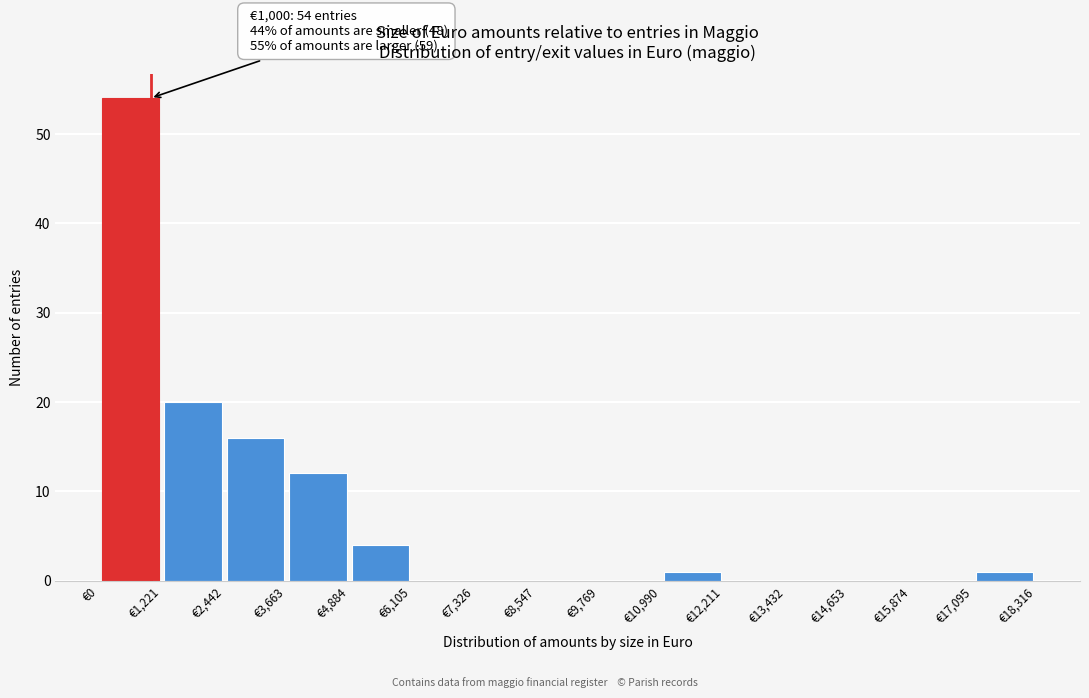

Over which range of the x-axis is the bar tallest?

0 to 1200